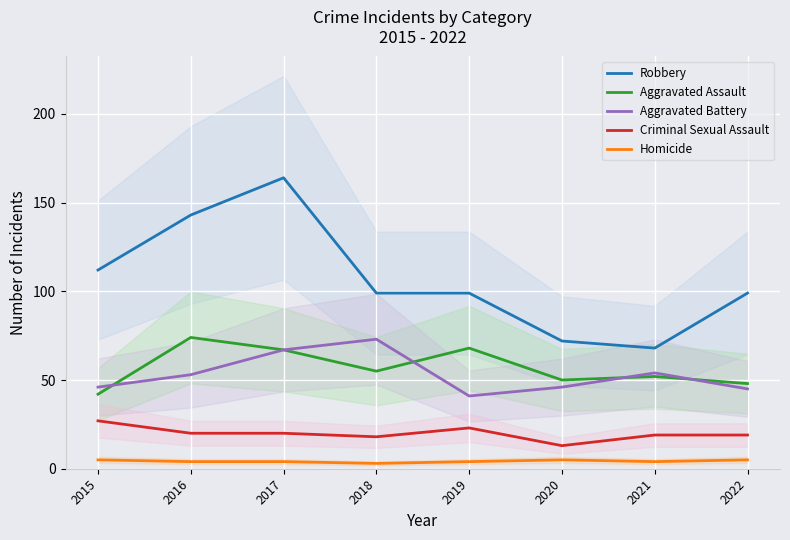

List the series in order of their peak value, lowest first.

Homicide, Criminal Sexual Assault, Aggravated Battery, Aggravated Assault, Robbery